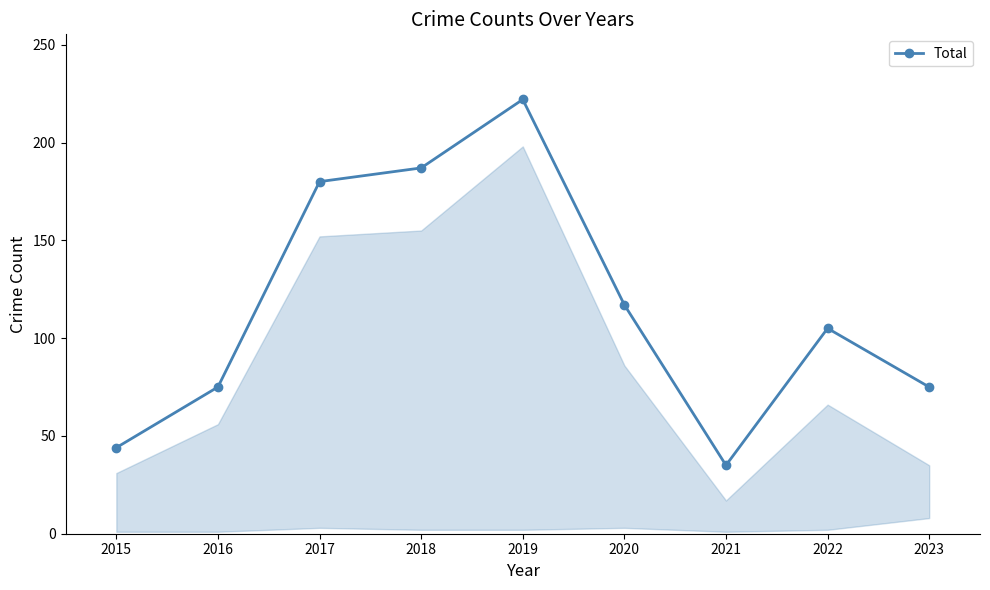

How many data points are less than 105?

4